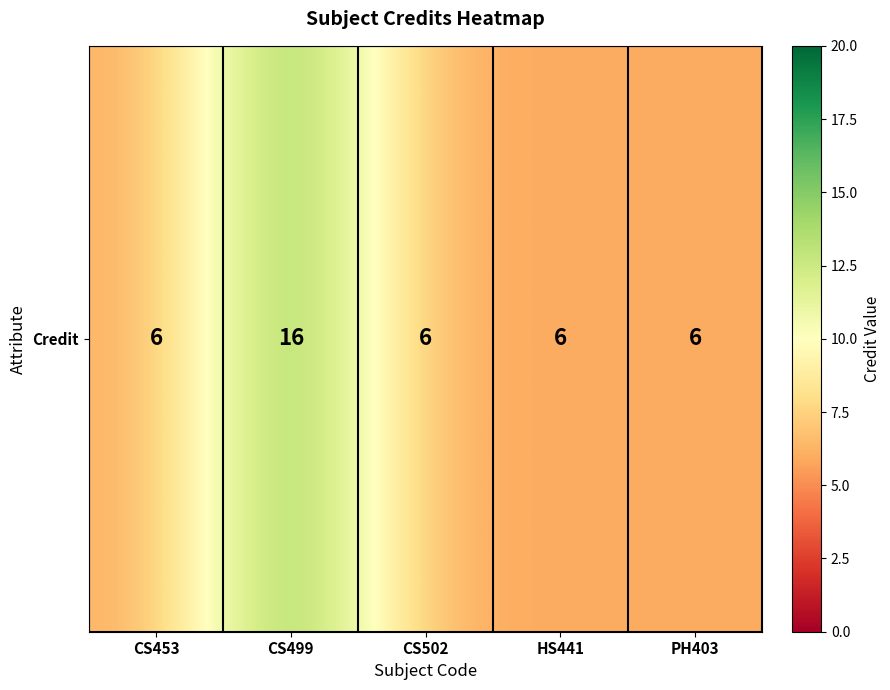

How many values exceed 6?

1